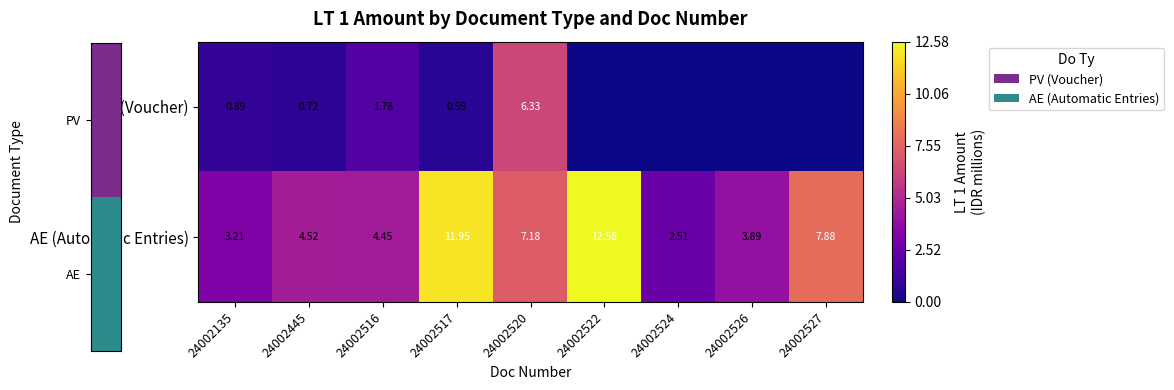

Between 24002135 and 24002517, which is larger?

24002135